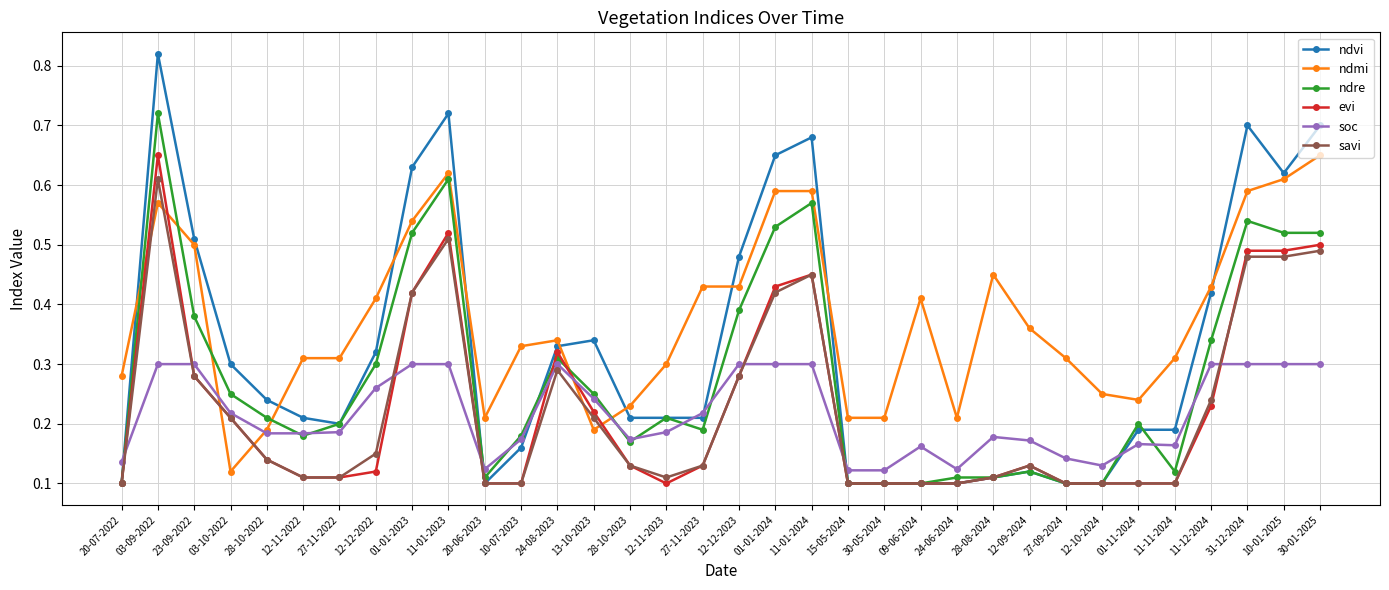

How many intersections are there between ndmi and ndre?

6